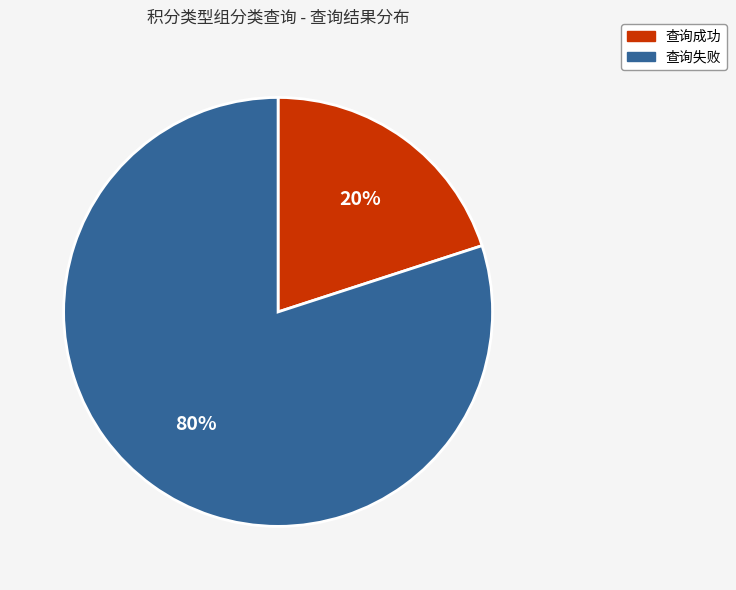

To the nearest percent, what percentage of the pie is 查询失败?

80%